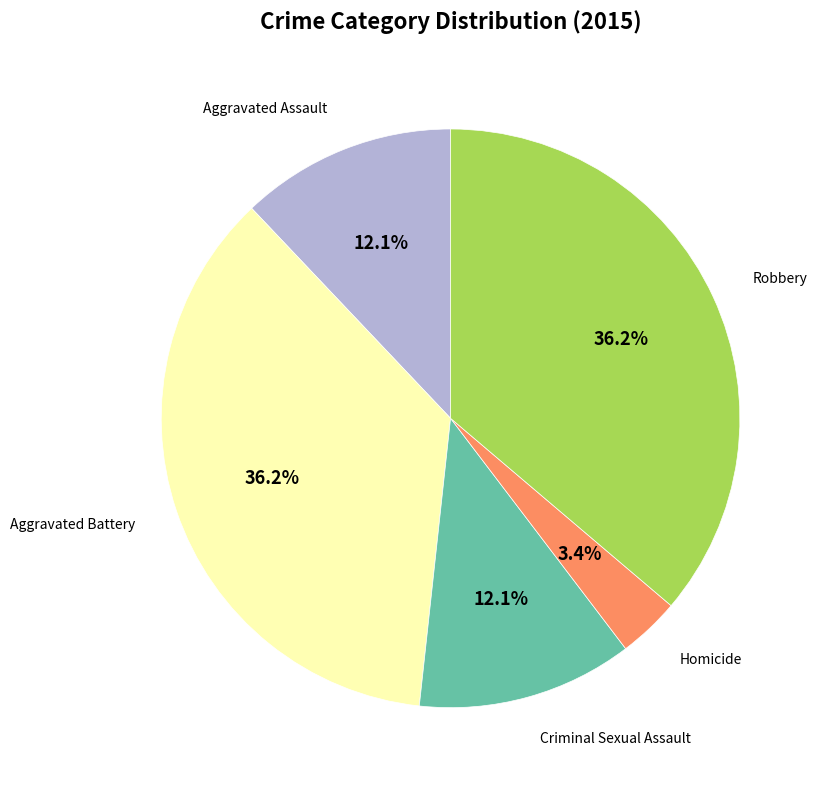

Is there a majority slice in this chart?

No